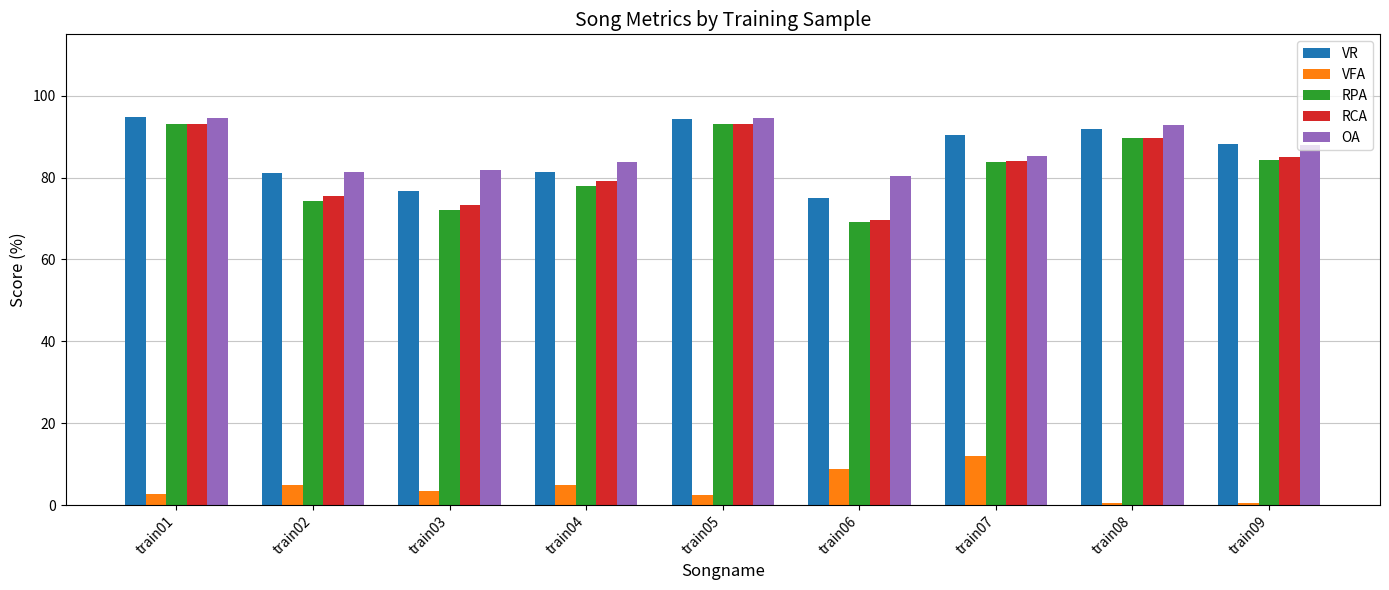

What is the lowest value of the OA series?

80.3